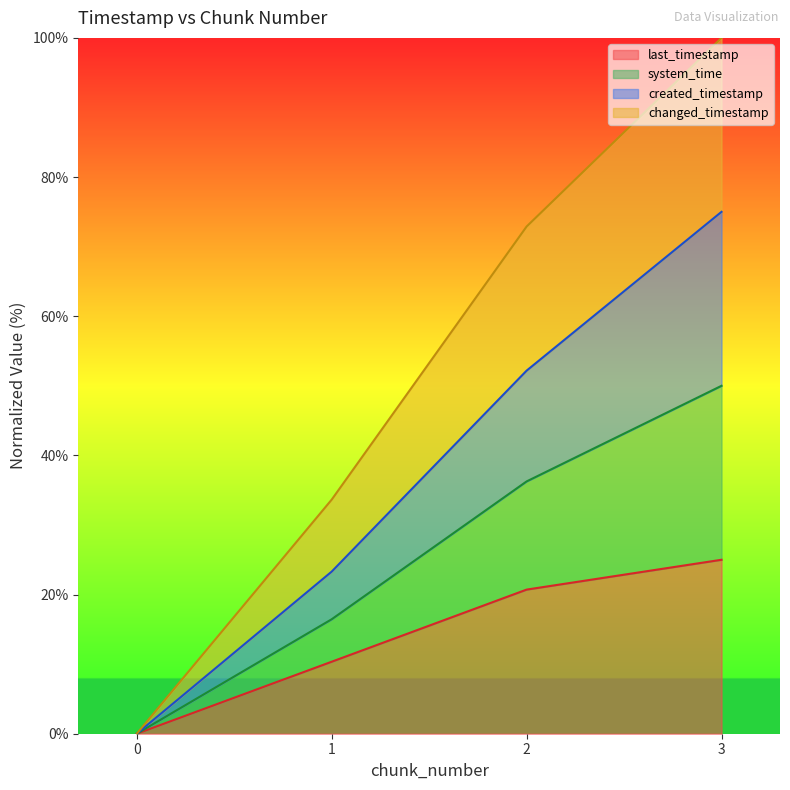

Which series has the widest spread of values?

changed_timestamp